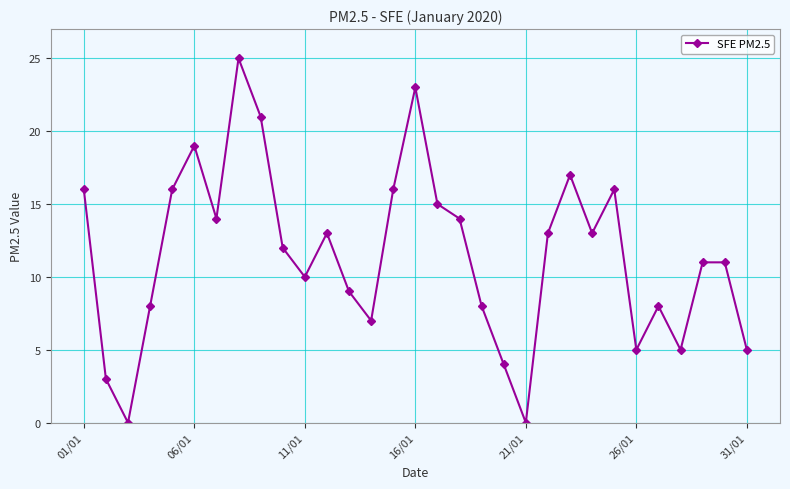

True or false: there are more than 2 points higher than both neighbors.

True